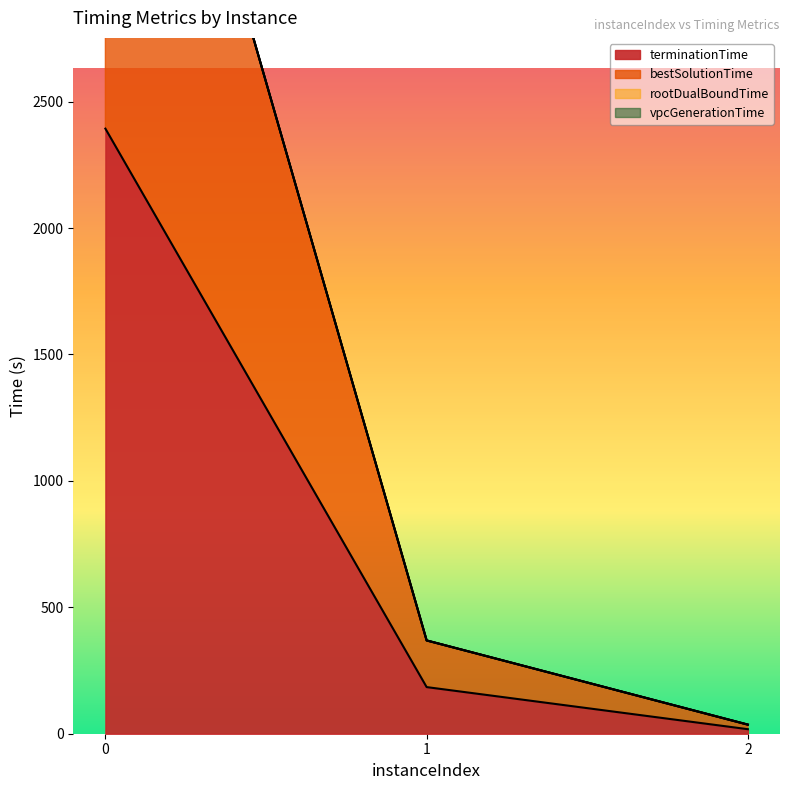

What is the value of the vpcGenerationTime point at the 1st from the left?

4786.5